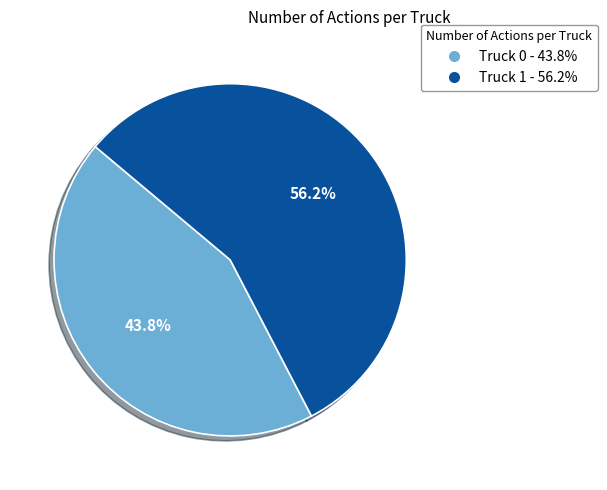

Approximately how many times larger is the value at Truck 0 compared to Truck 1?

0.8